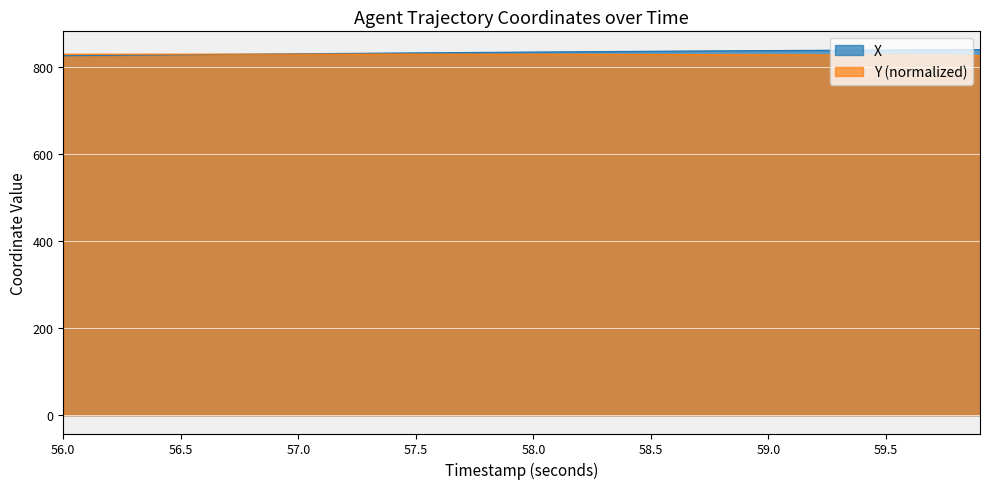

The X series shows 825.6 at 56.0. True or false?

True